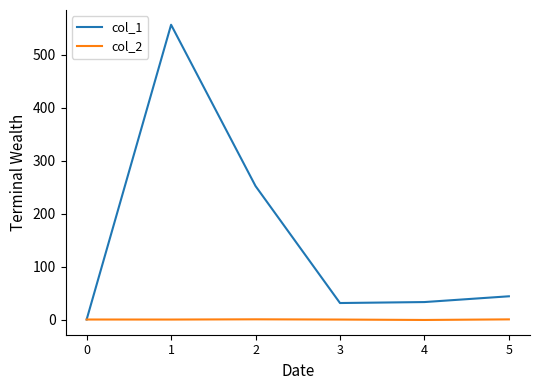

Is it true that col_1 equals 31.1 at 3?

True